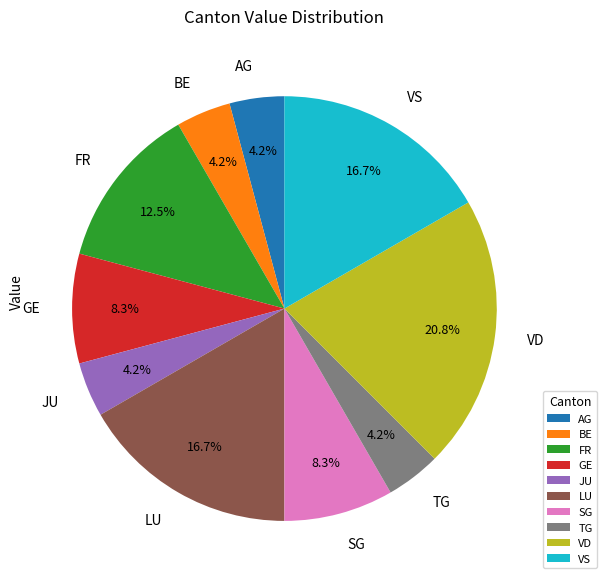

Is the sum of SG and TG greater than half?

No